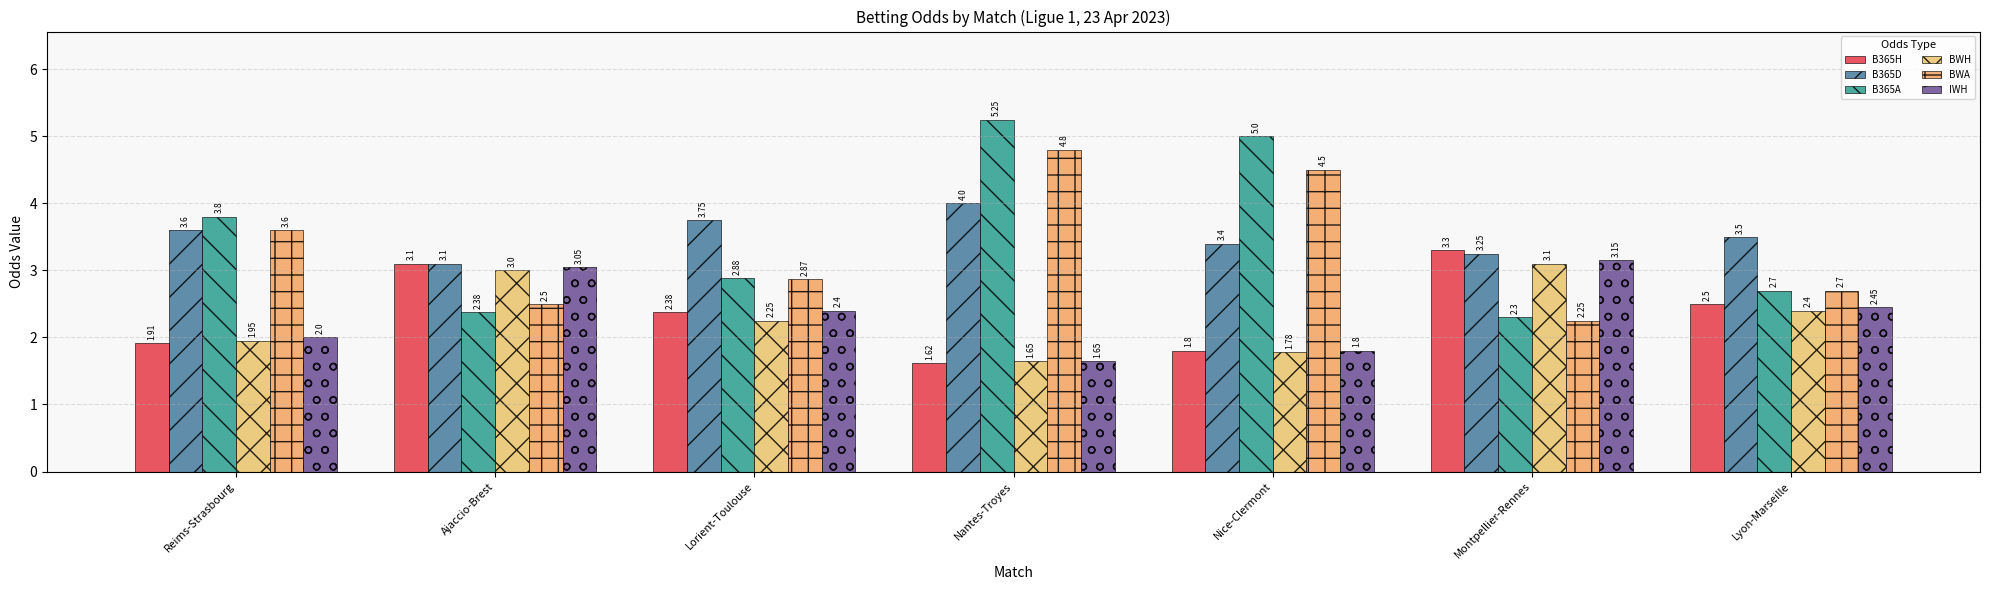

Which has a higher value, Nantes-Troyes or Nice-Clermont?

Nice-Clermont